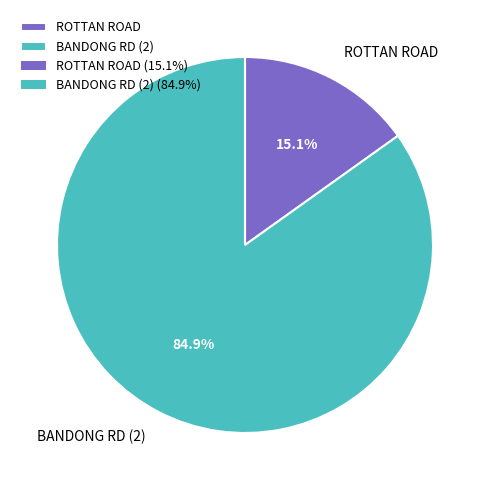

How many slices are in this pie chart?

2